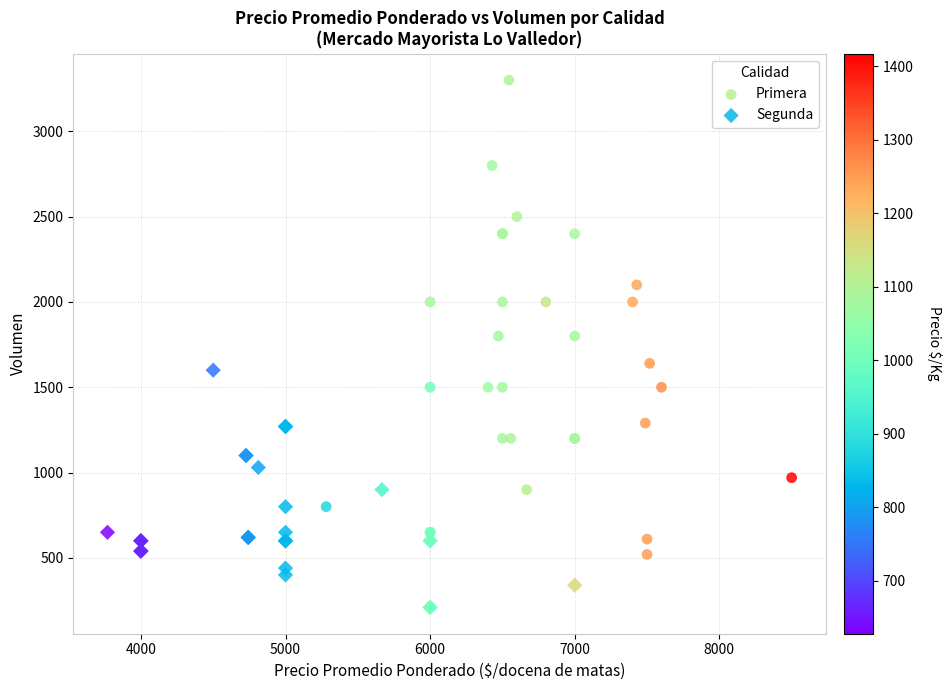

Which series contains the lowest Y value?

Segunda